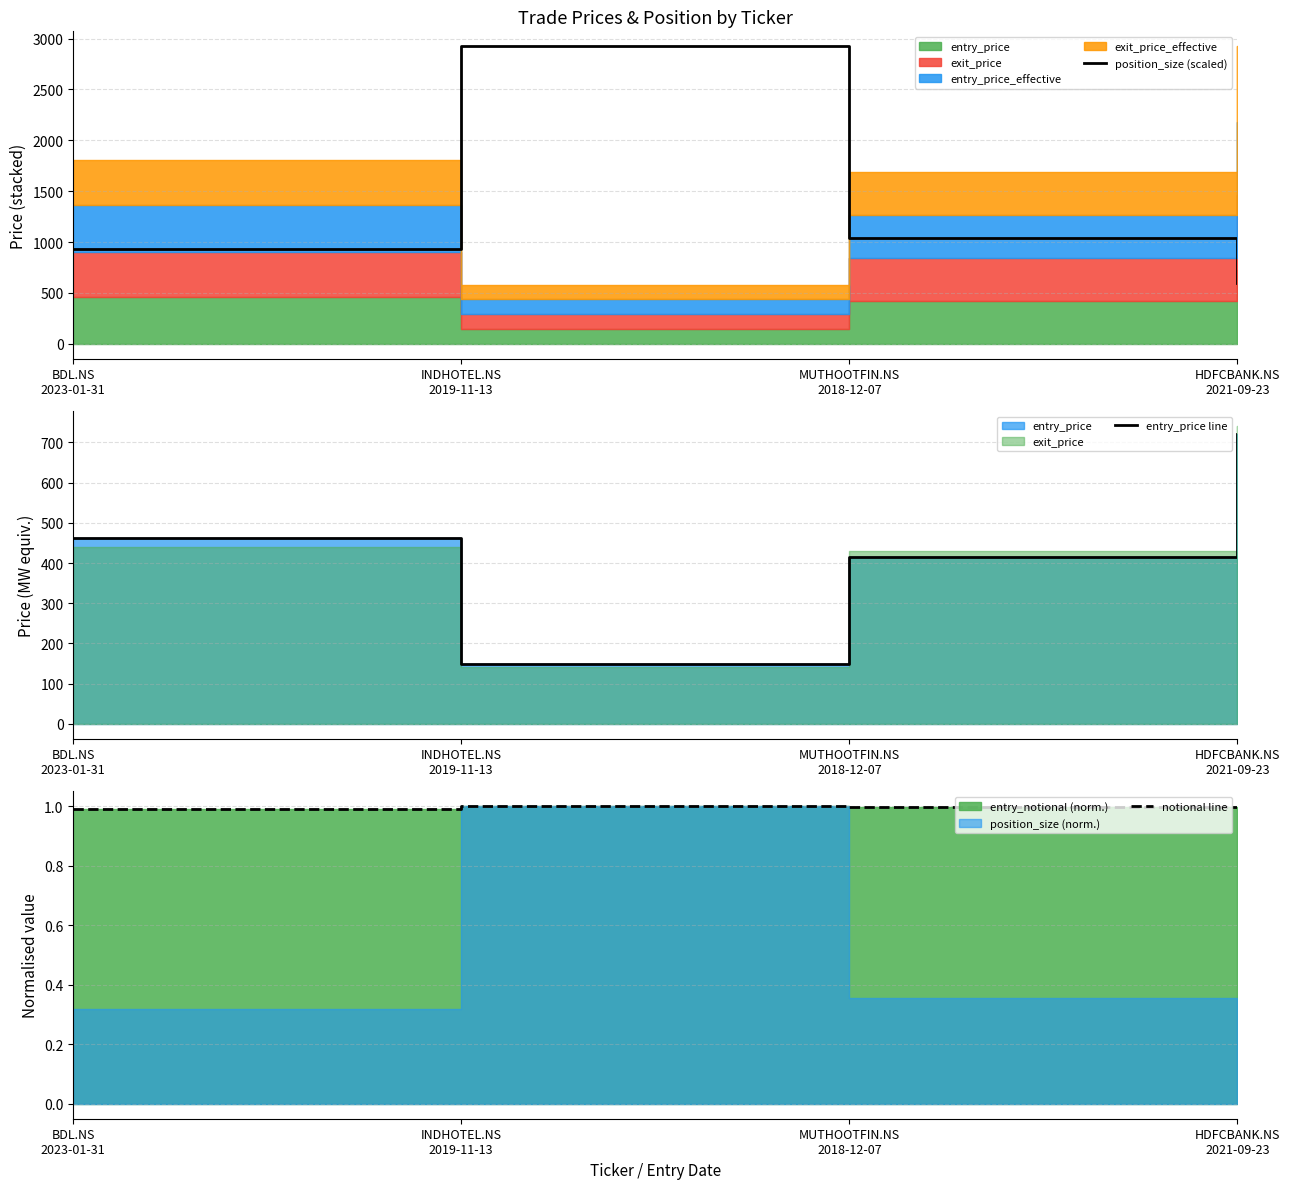

How many data points does each series have?

4